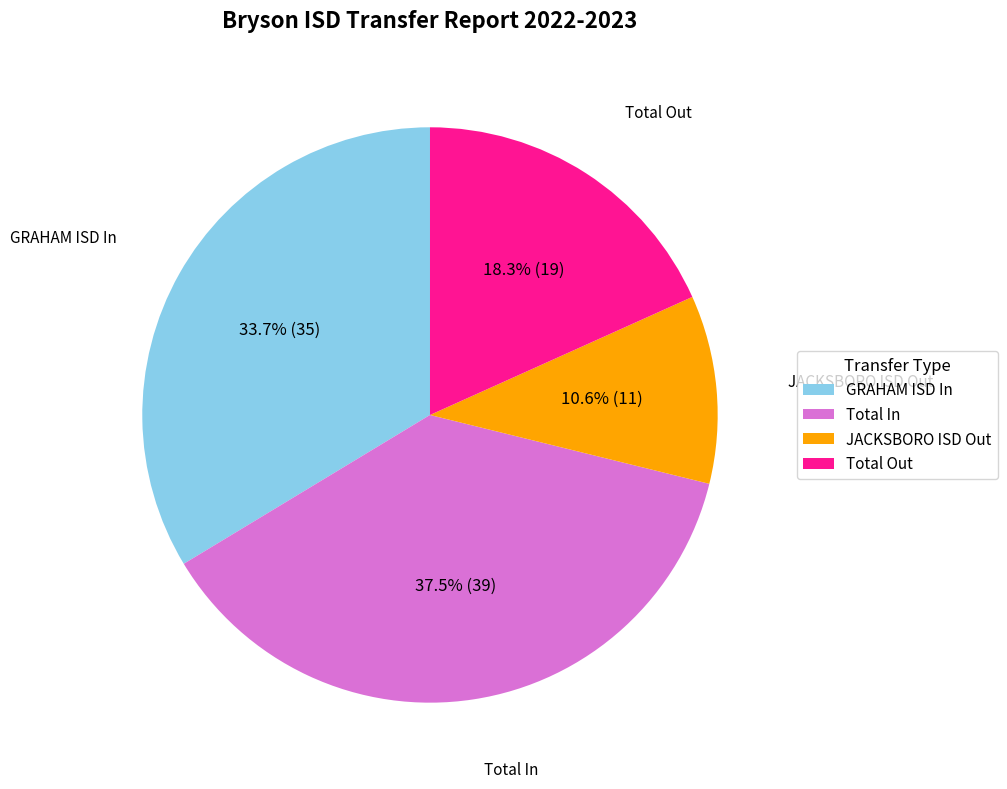

Is there any slice that represents more than half of the pie?

No